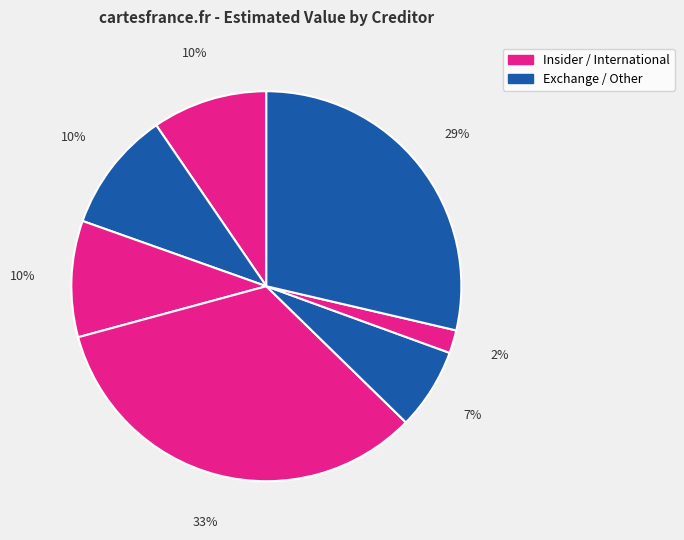

Count the number of slices in the pie.

7